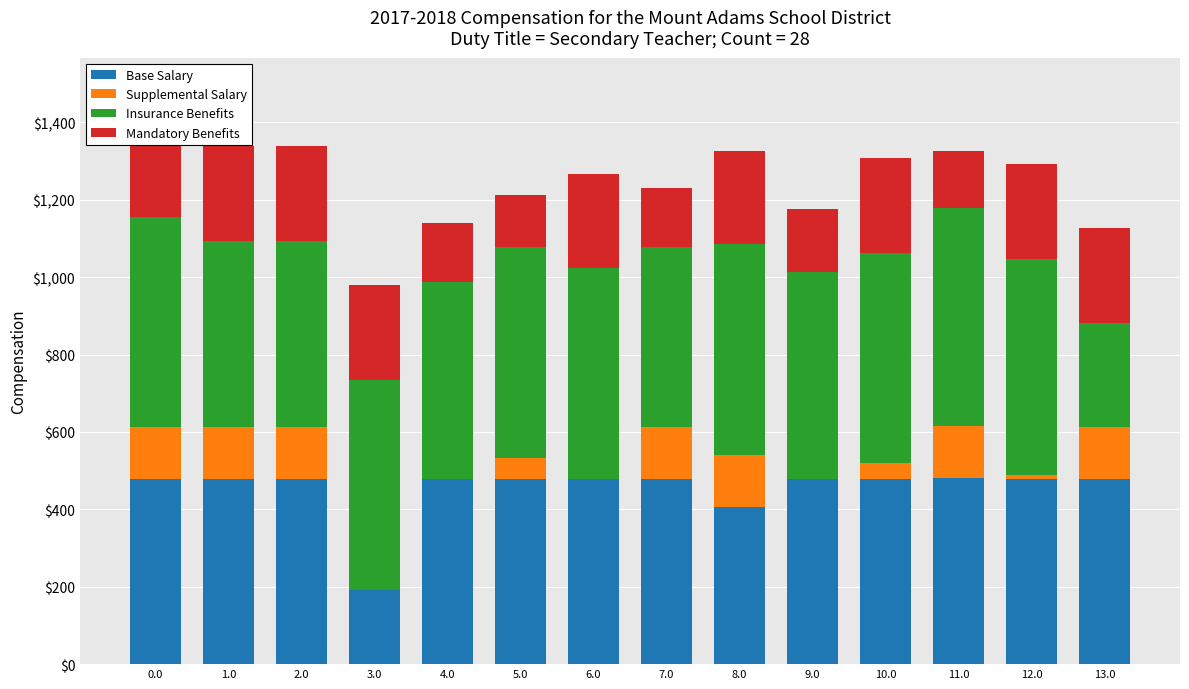

Which category has the lowest value in the Supplemental Salary series?

3.0